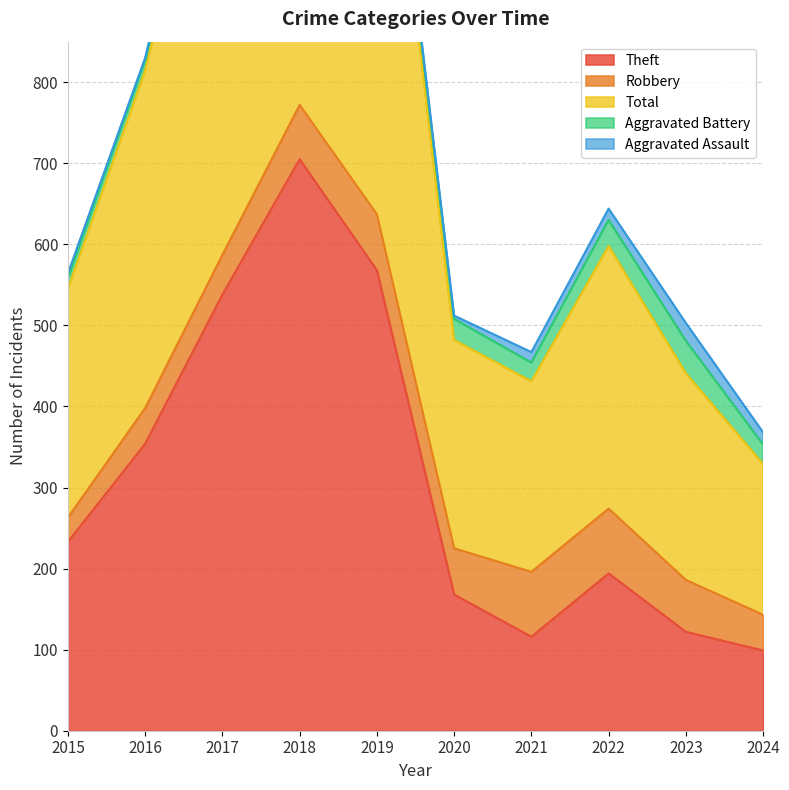

The Robbery series shows 79 at 2016. True or false?

False